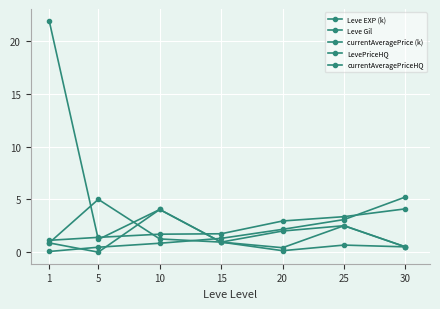

The value of Leve EXP (k) at 5 is 0.5. True or false?

True